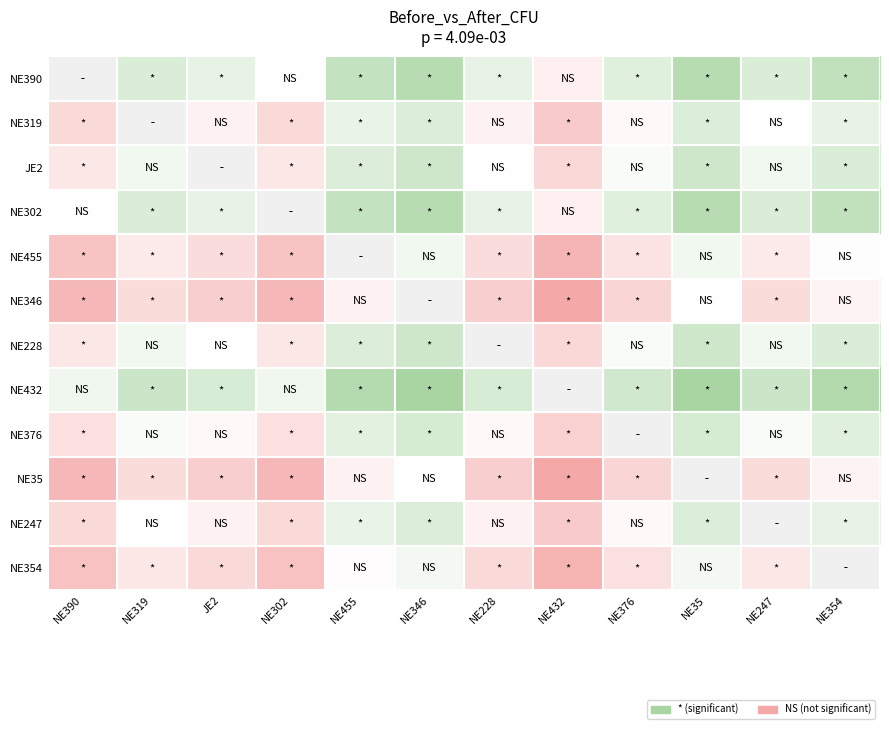

How many series are shown in this chart?

12